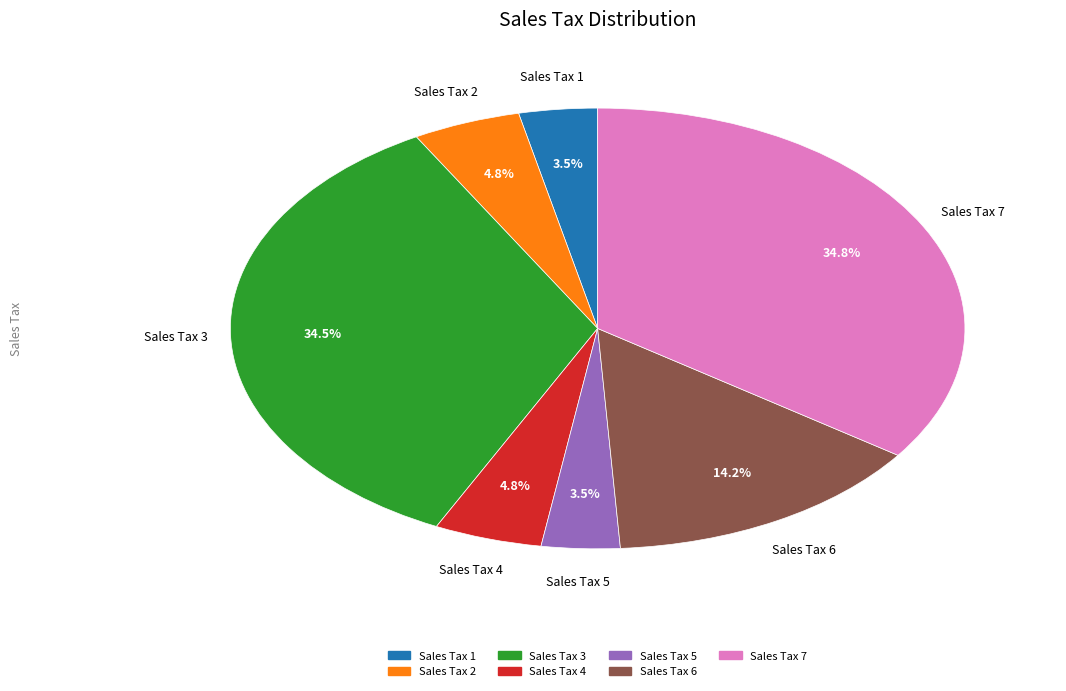

Combined, what portion of the pie is Sales Tax 3 and Sales Tax 4?

39.3%